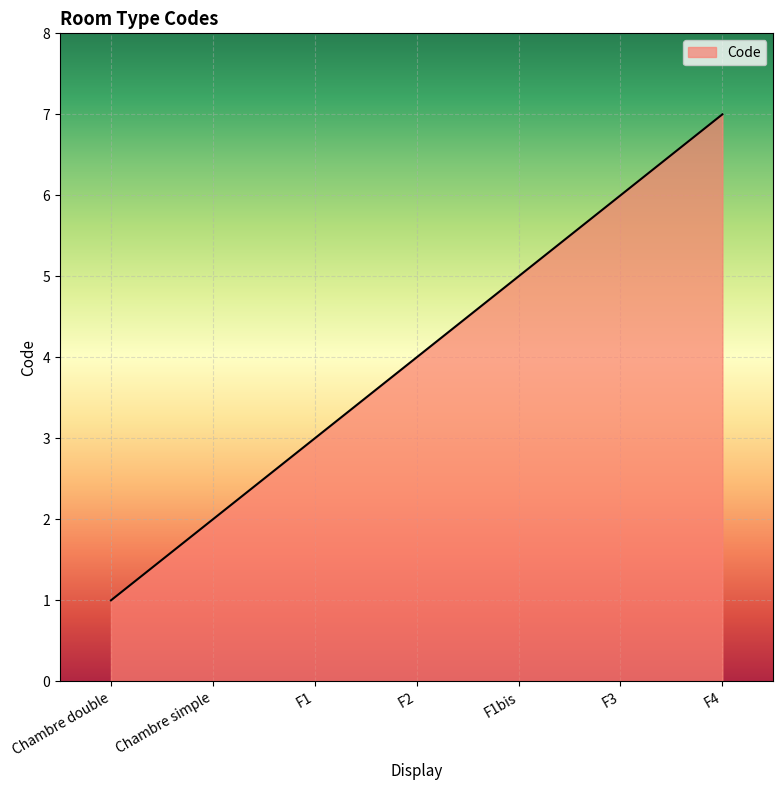

What is the change in value from Chambre double to F1?

+2